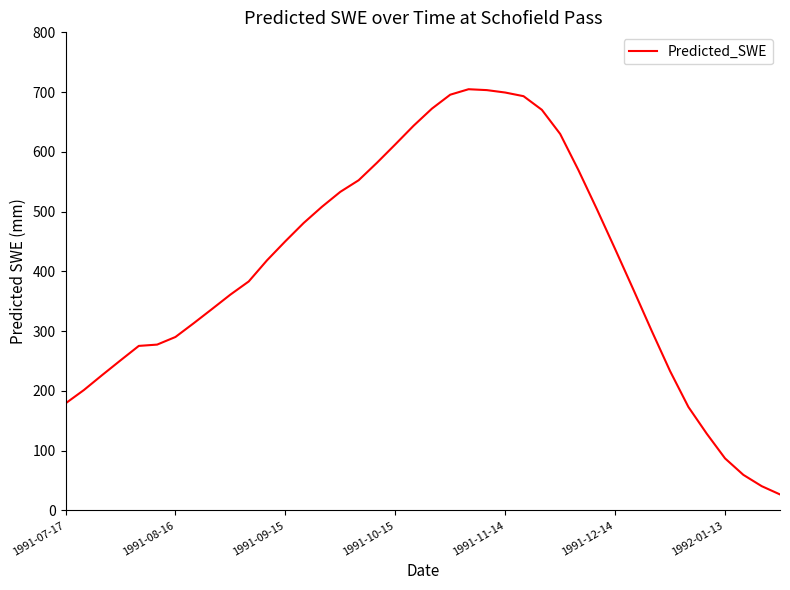

What is the difference between the maximum and minimum values?

678.0